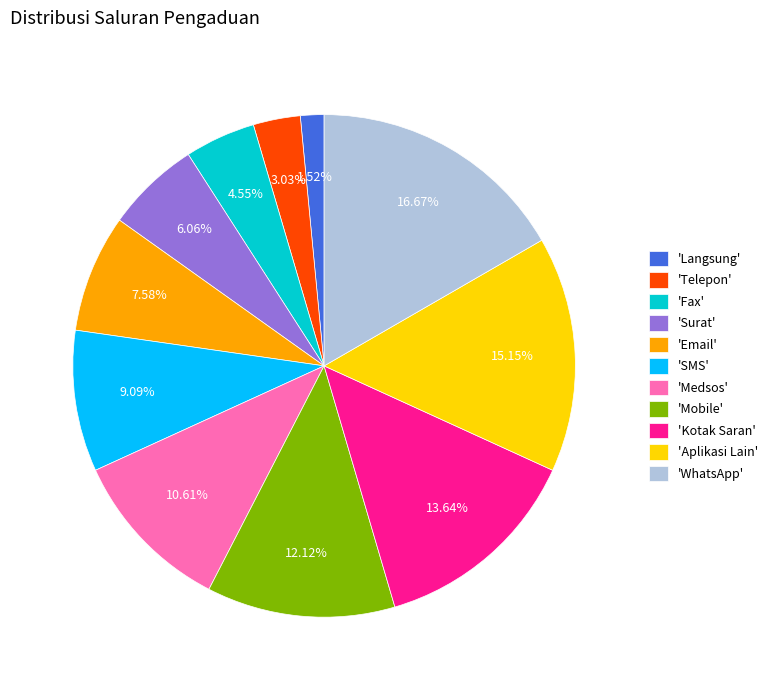

How many slices are in this pie chart?

11